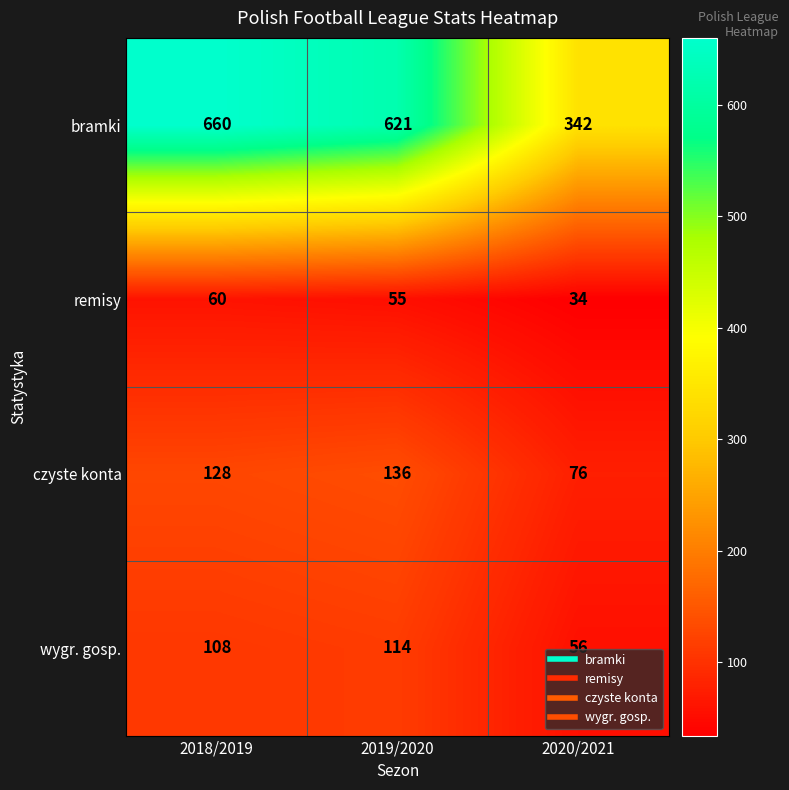

How many categories are shown in the chart?

3